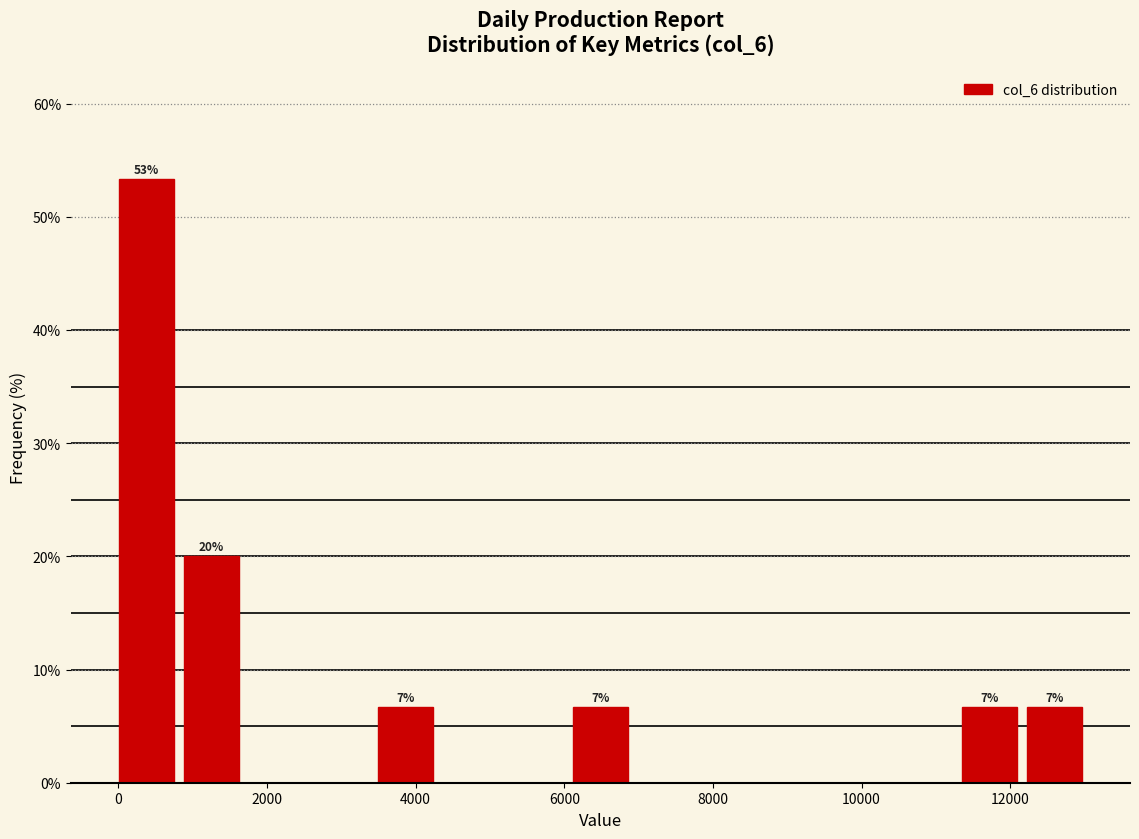

Which range on the x-axis has the tallest bar?

0 to 800